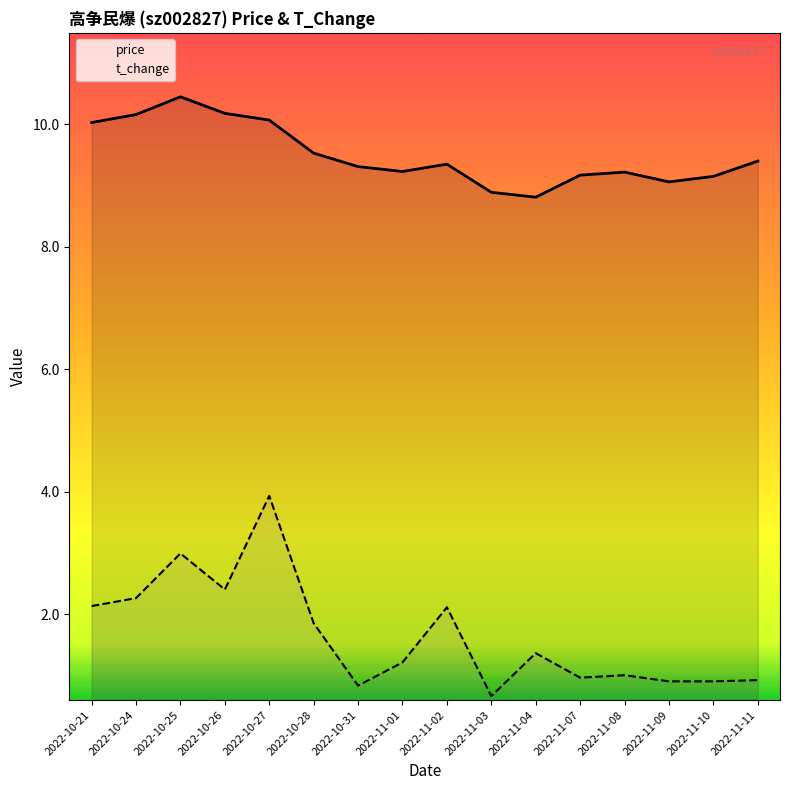

Which series has the widest spread of values?

t_change